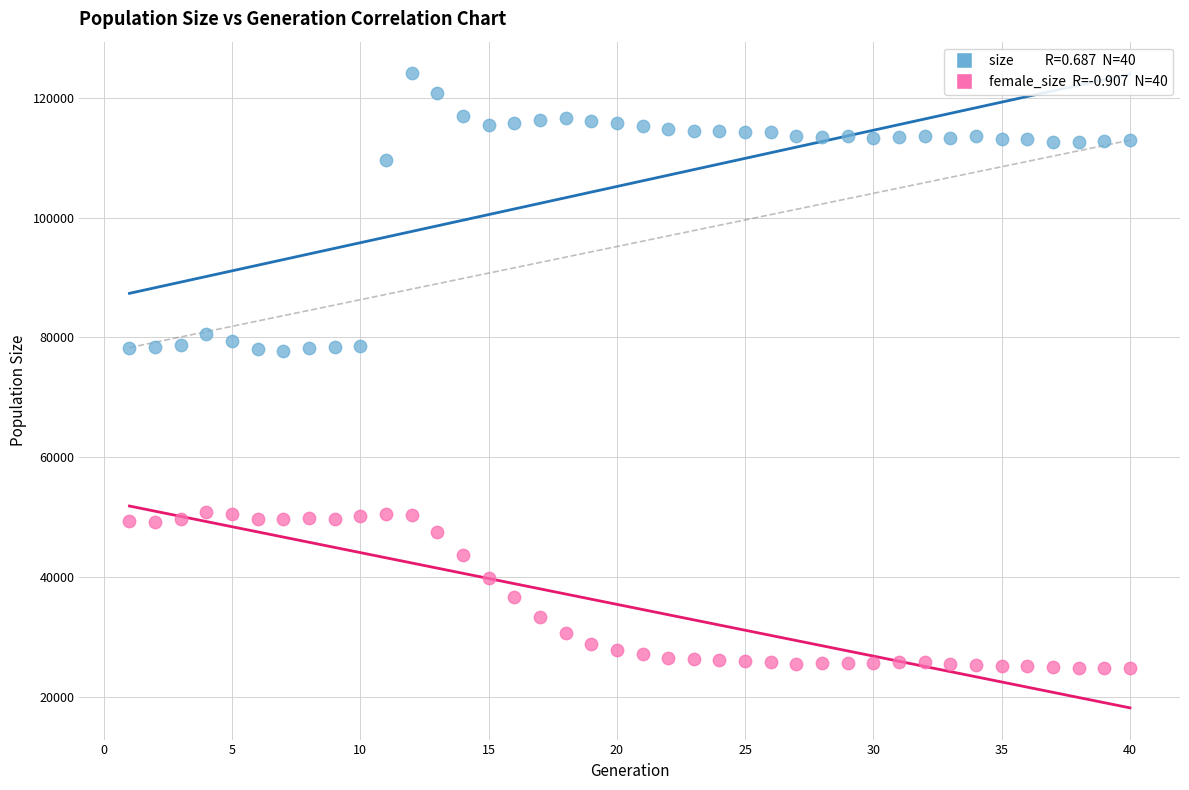

Across all data points, what is the range of X values (max minus min)?

39